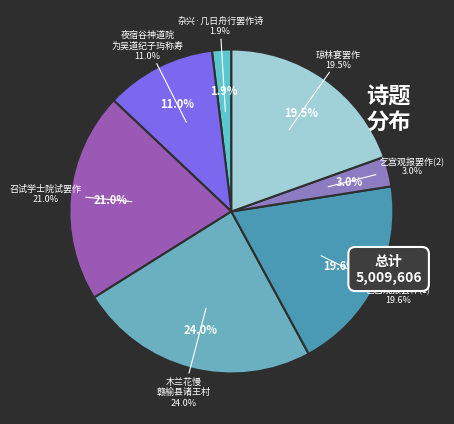

How much of the chart is everything except 夜宿谷神道院为吴道纪子玙称寿宴罢作诗以谢并贻同志诸君子?

89.0%